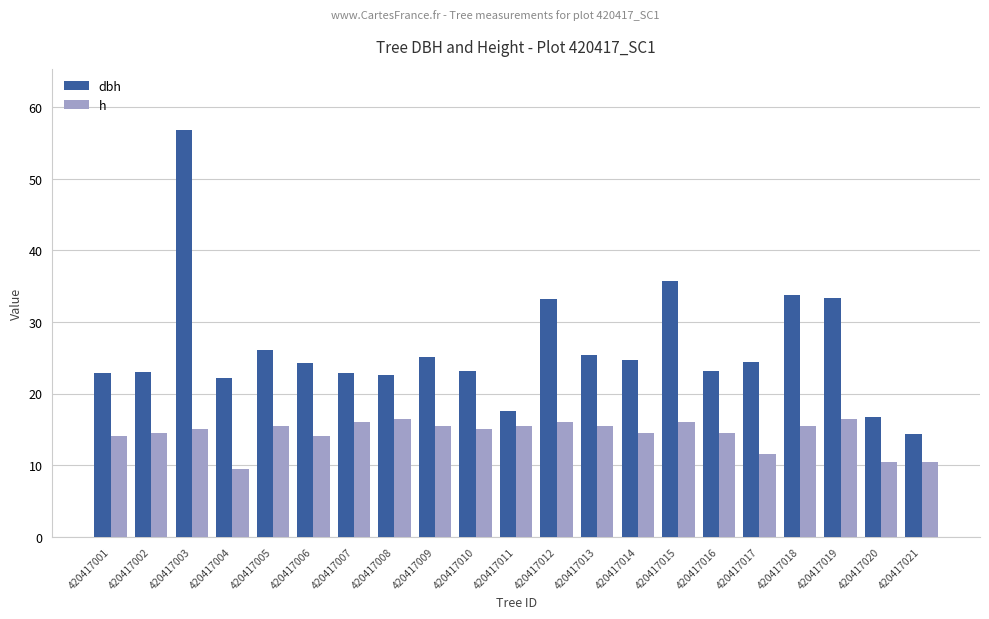

Count the number of categories in the chart.

21